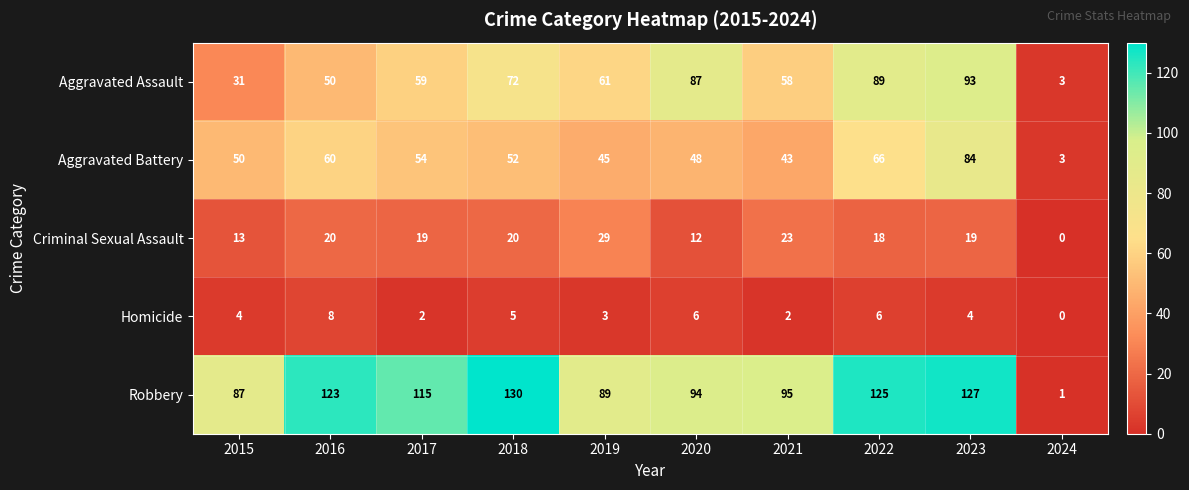

Where is Aggravated Battery nearest to the value 43?

2021